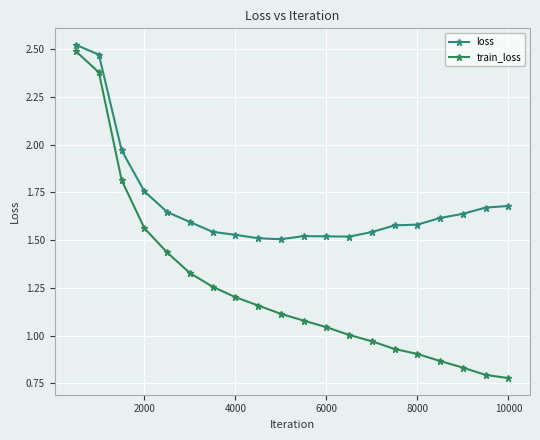

Reading right to left, list all the values displayed in this chart.

loss: 1.7	1.7	1.6	1.6	1.6	1.6	1.5	1.5	1.5	1.5	1.5	1.5	1.5	1.5	1.6	1.6	1.8	2.0	2.5	2.5
train_loss: 0.8	0.8	0.8	0.9	0.9	0.9	1.0	1.0	1.0	1.1	1.1	1.2	1.2	1.3	1.3	1.4	1.6	1.8	2.4	2.5